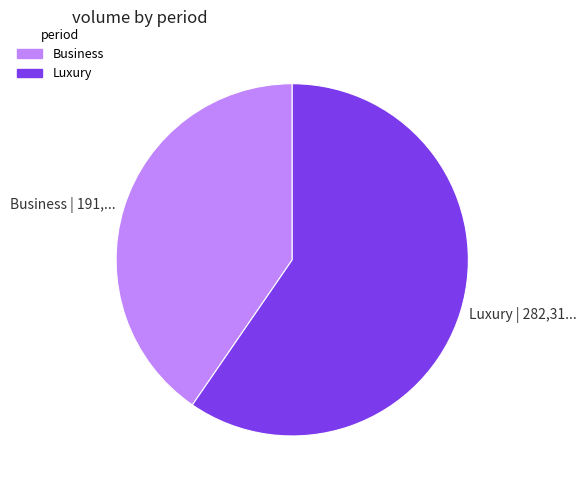

Is the sum of Luxury and Business greater than half?

Yes